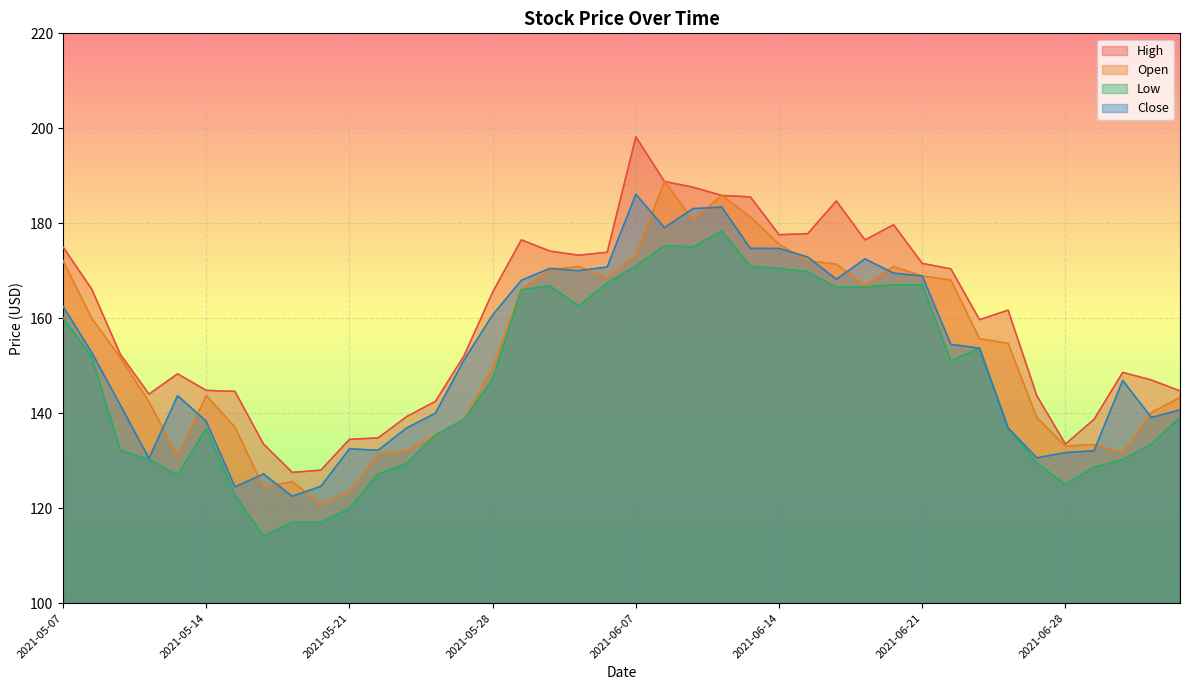

How many lines are shown in the chart?

4